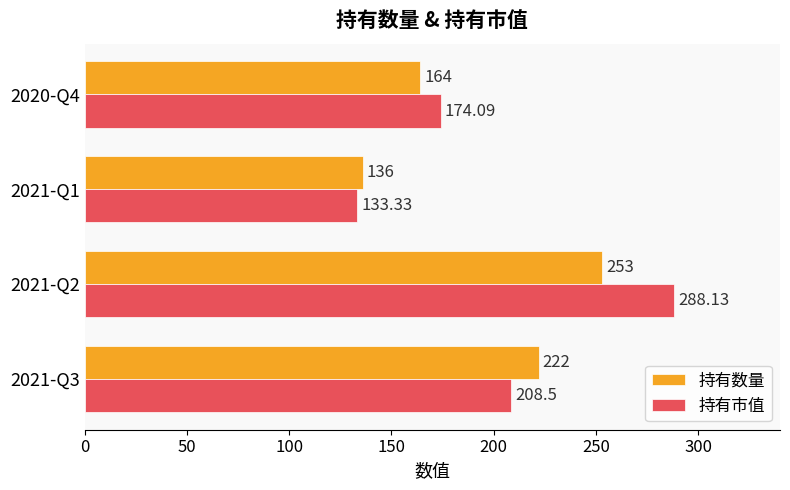

List the series in order of their peak value, highest first.

持有市值, 持有数量